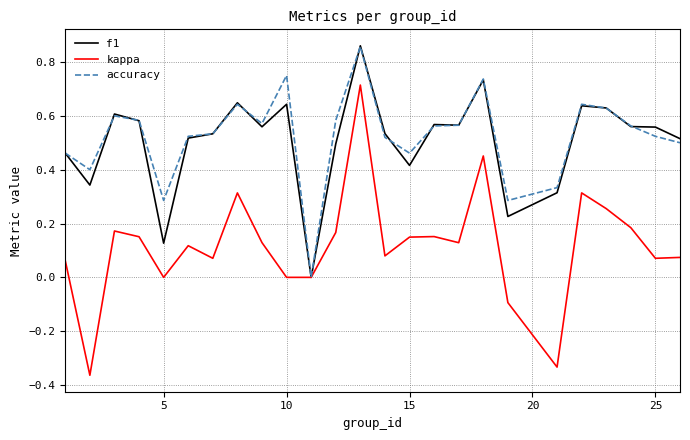

How many lines are shown in the chart?

3